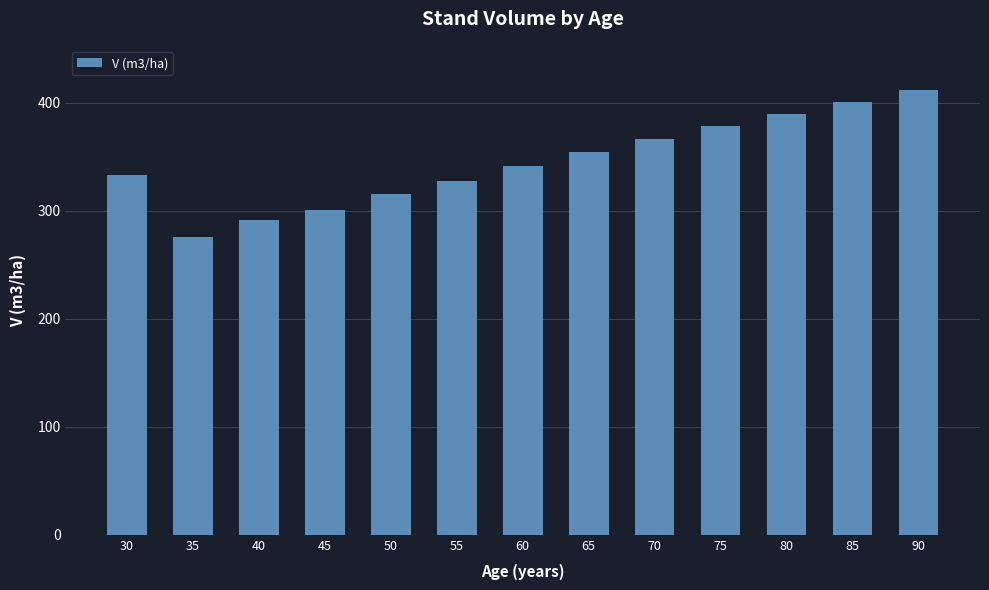

What is the difference between the second highest and minimum values?

125.5